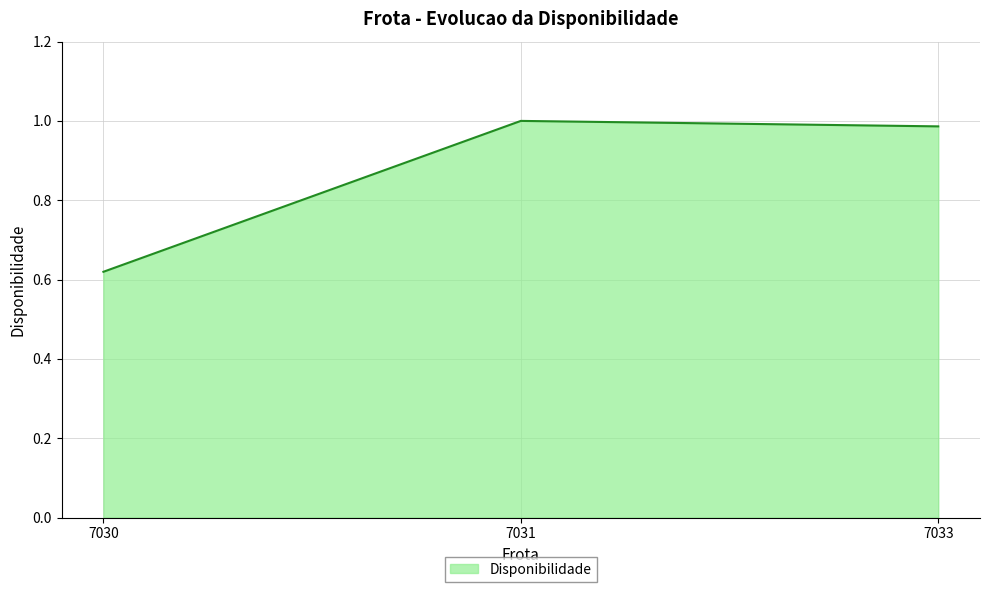

Does the chart display data point markers on the line(s)?

No